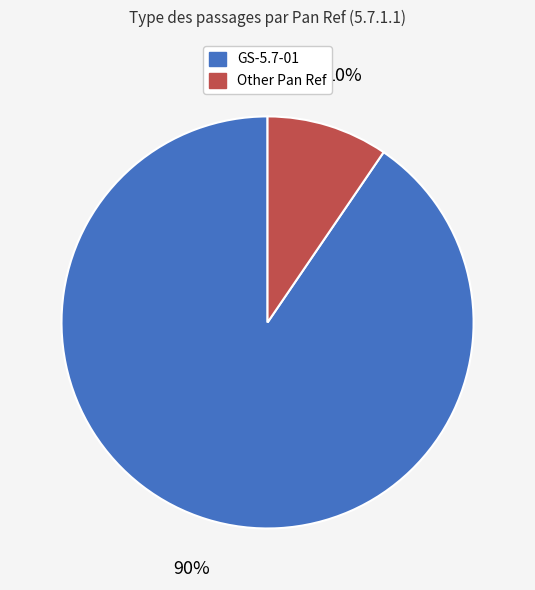

Which slice is the largest?

GS-5.7-01